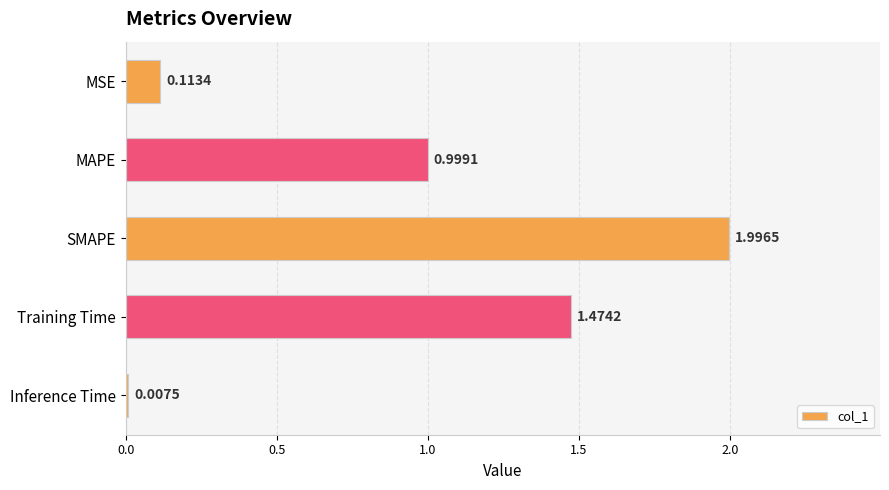

Between Training Time and SMAPE, which is larger?

SMAPE